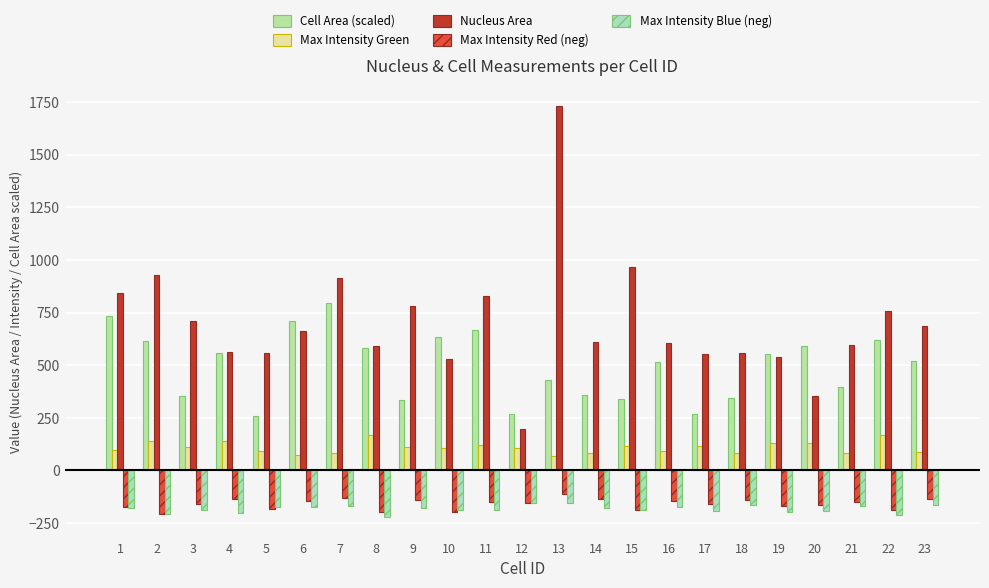

Where does the Max Intensity Green series first go above 107?

2